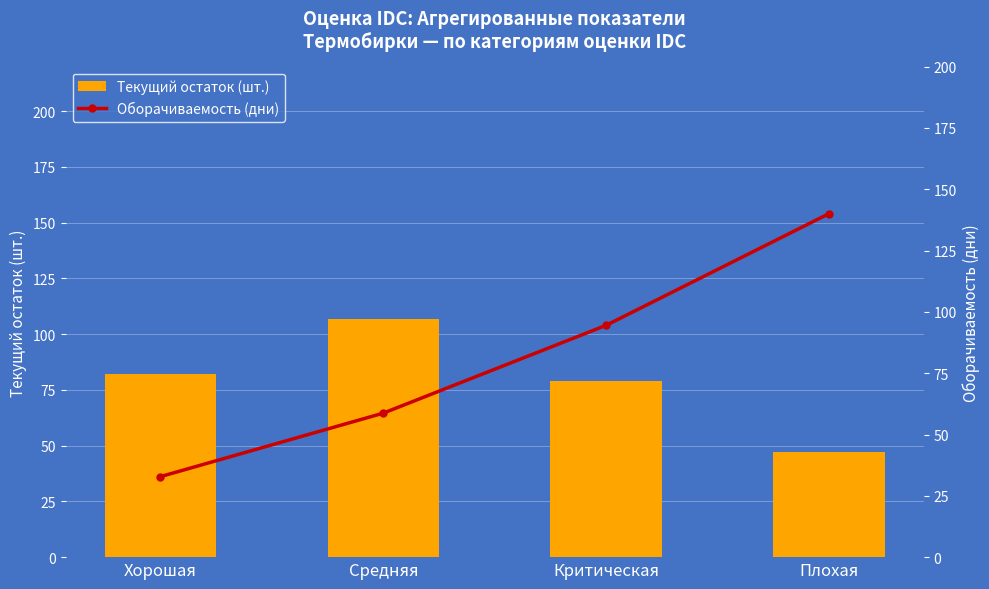

The value of Текущий остаток (шт.) at Плохая is 72.7. True or false?

False